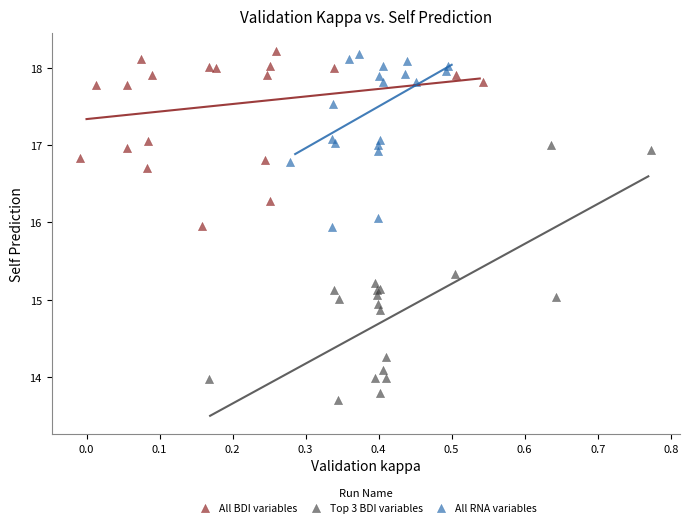

Which series reaches the minimum Y coordinate?

Top 3 BDI variables